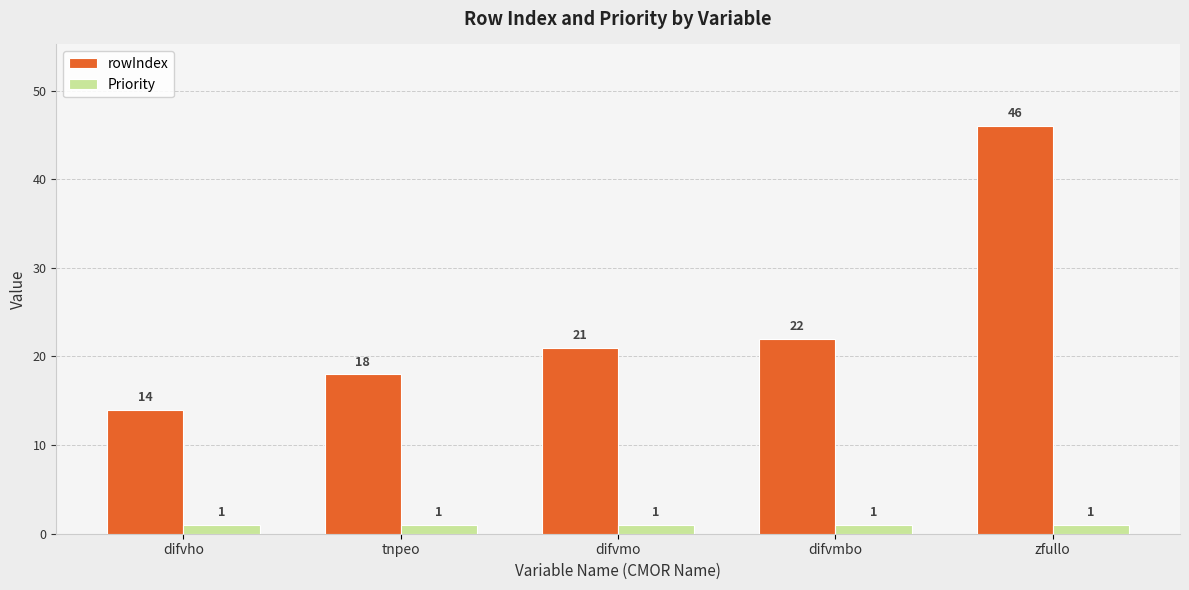

Reading left to right, what are all the values shown in this chart?

rowIndex: 14	18	21	22	46
Priority: 1	1	1	1	1